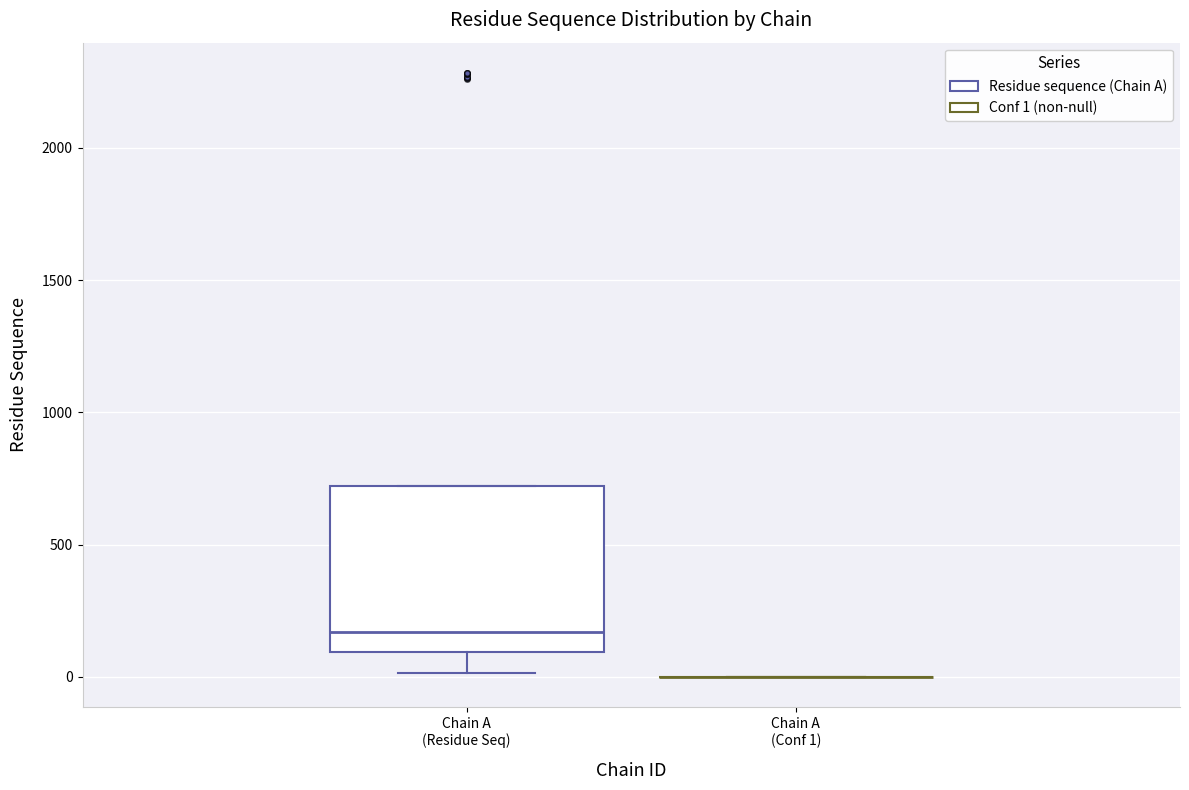

Where does the median line of the box for Chain A (Residue Seq) sit on the y-axis? The values are not printed on the chart, so give them approximately, as read against the axis.

150